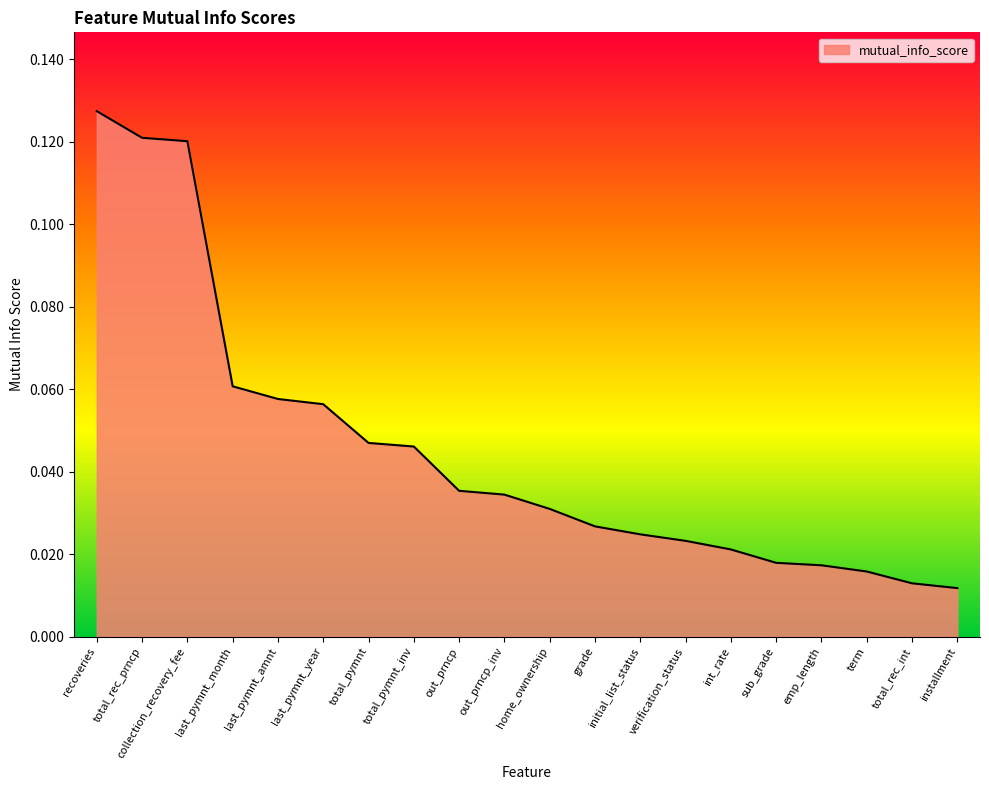

What position from the right is last_pymnt_year?

15